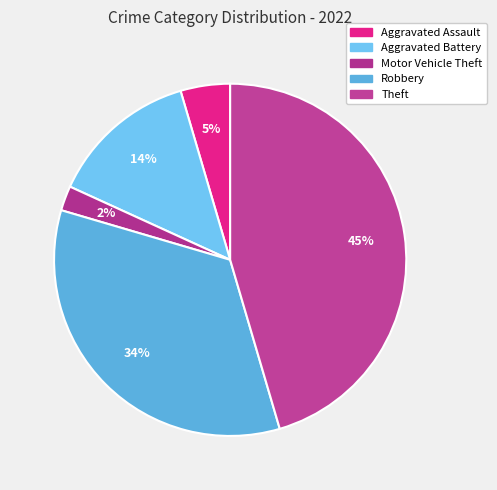

What percentage is the Robbery slice, to the nearest percent?

34%